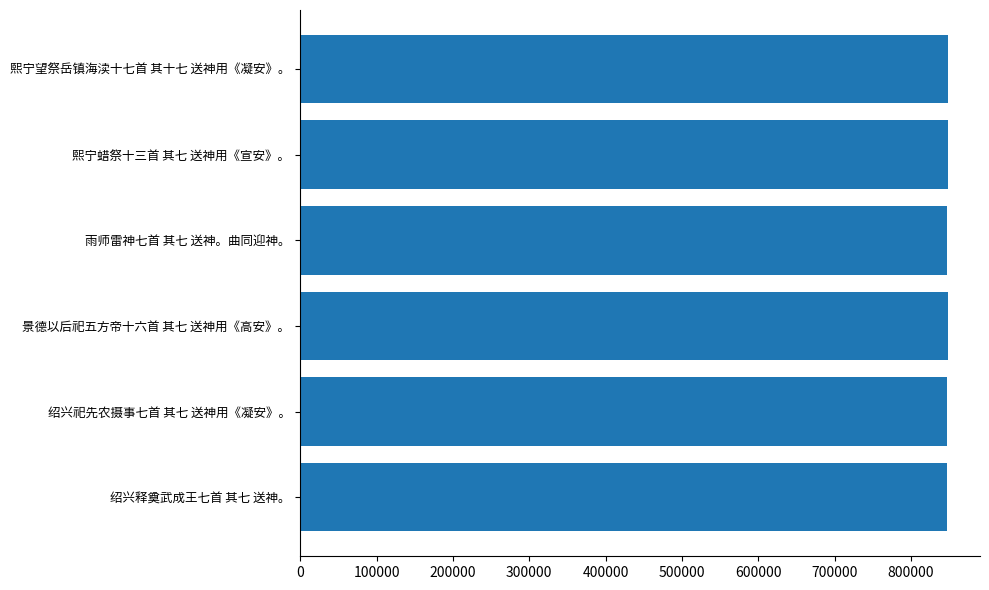

What is the sum of the values at 绍兴释奠武成王七首 其七 送神。 and 绍兴祀先农摄事七首 其七 送神用《凝安》。?

1695224